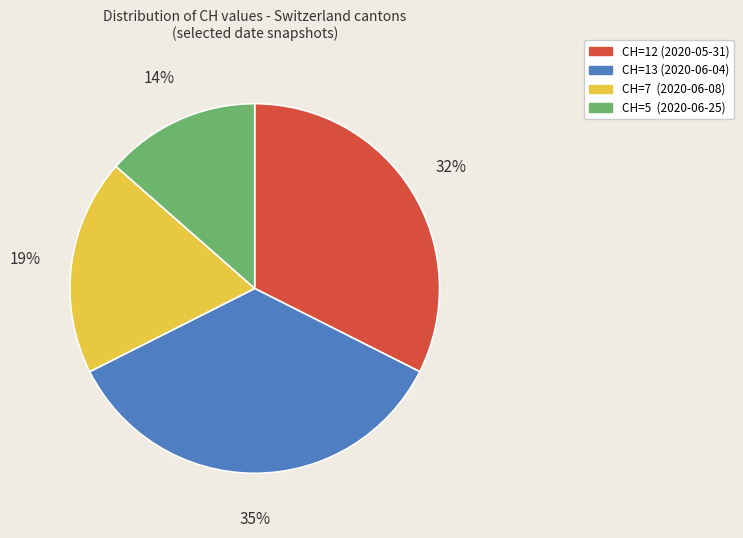

To the nearest percent, what is the average slice percentage?

25%